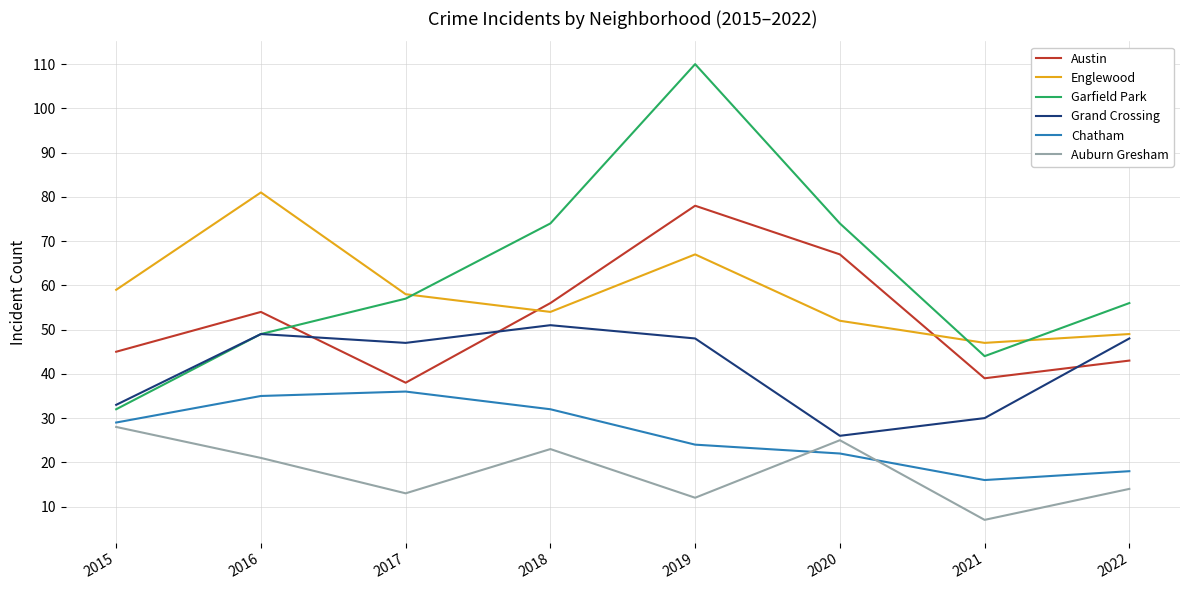

Read the Auburn Gresham value at 2020.

25